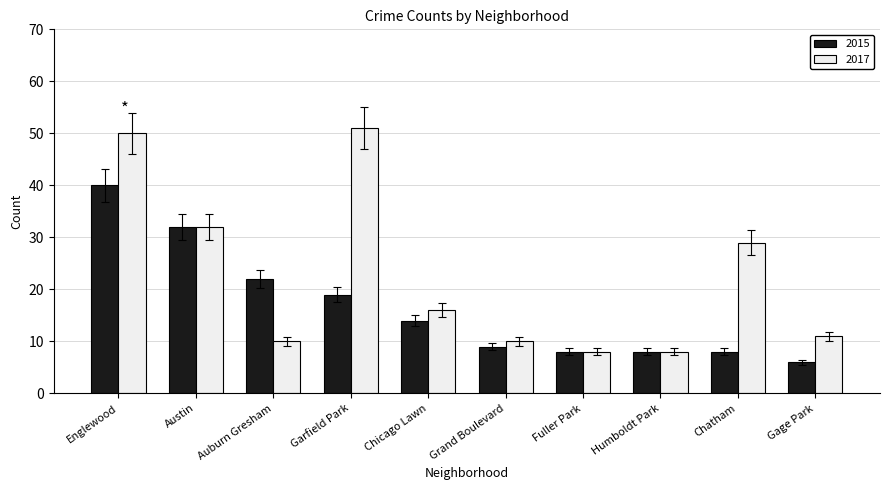

How many series are shown in this chart?

2